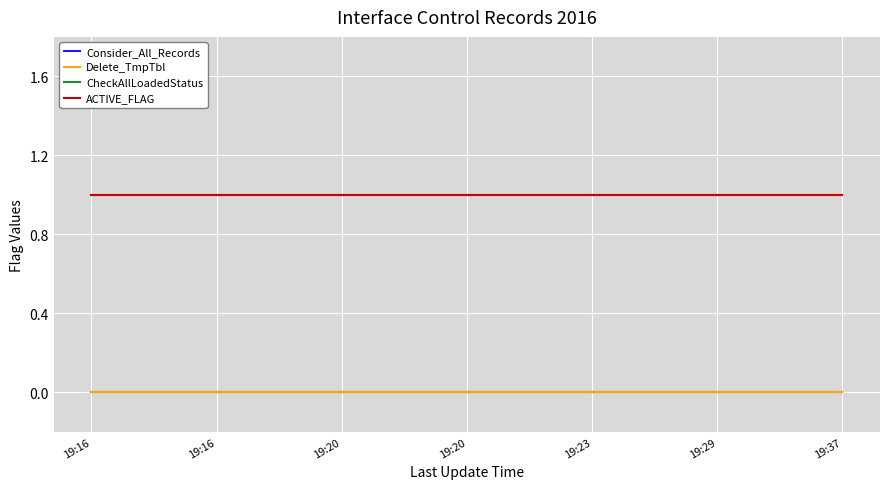

At how many categories does at least one series exceed 0?

7